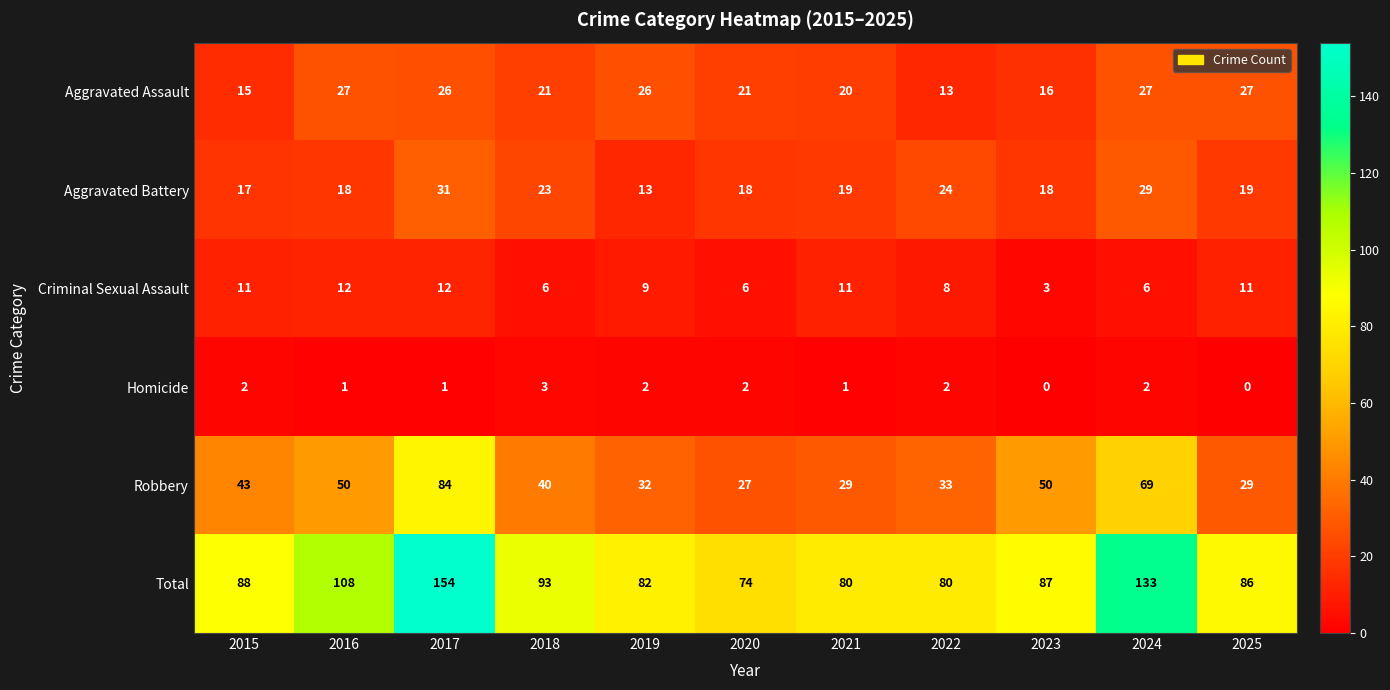

True or false: Aggravated Assault has a value of 27 at 2024.

True